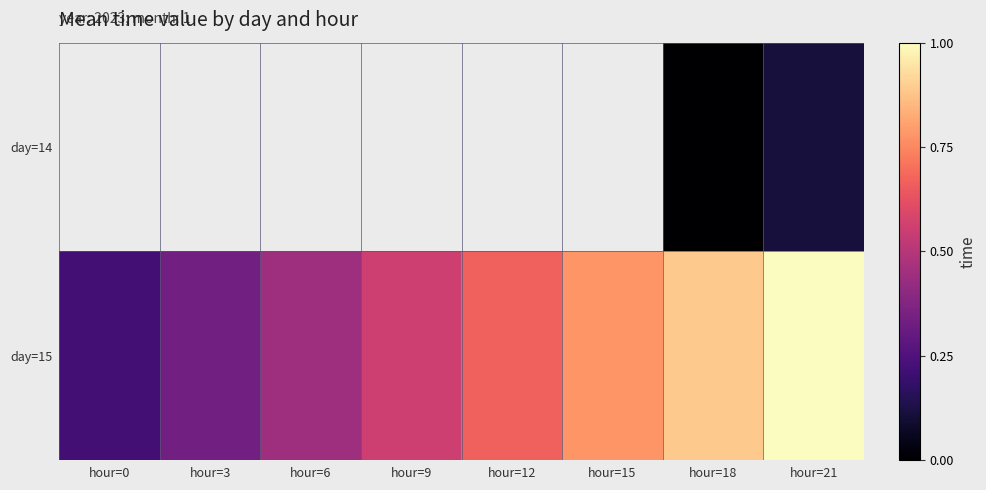

How many data points does each series have?

8